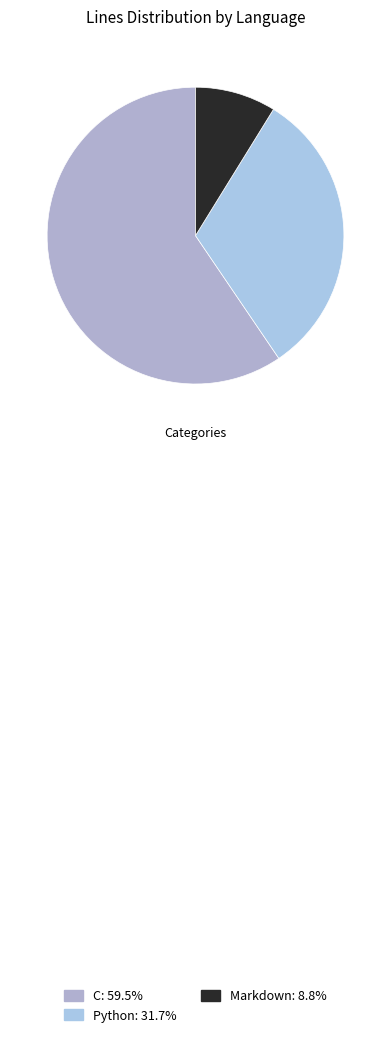

How many segments does this pie chart have?

3